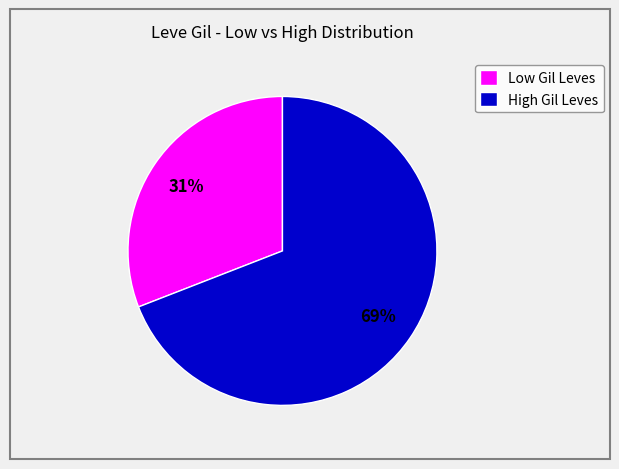

Count the number of slices in the pie.

2